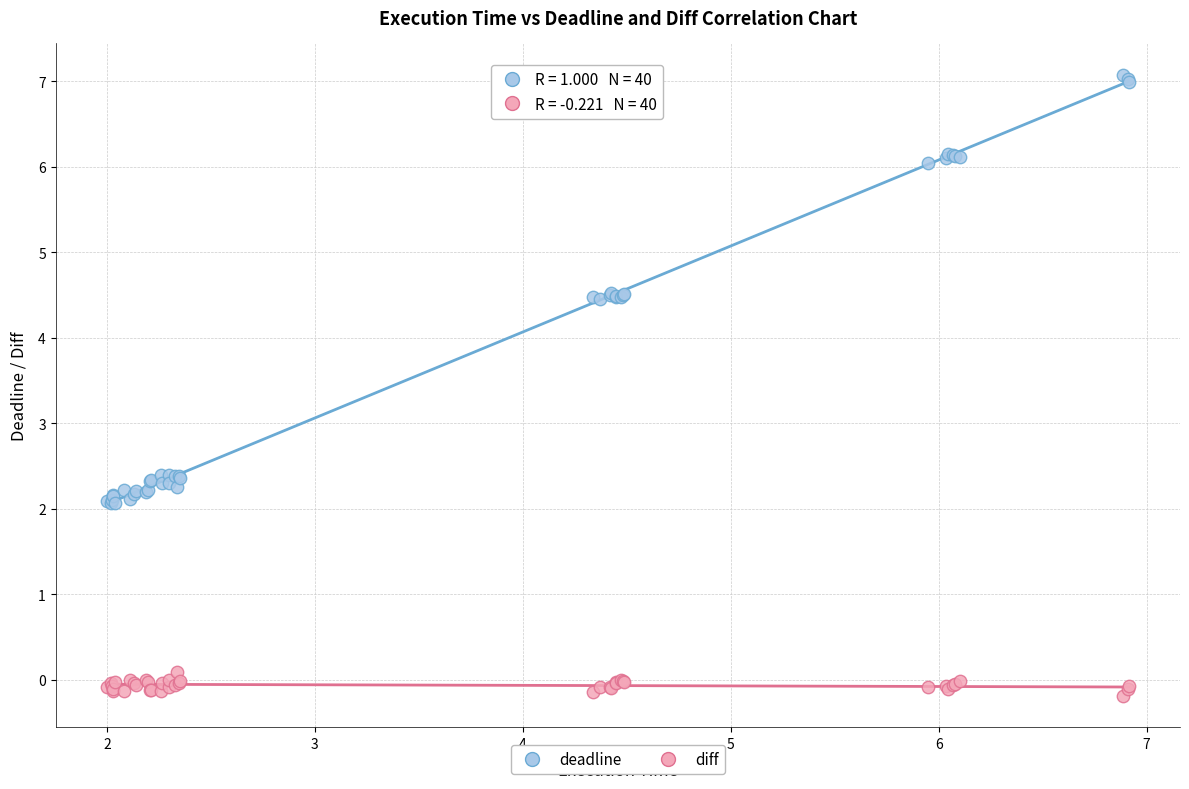

What is the X range (max minus min) for the scatter plot?

4.9